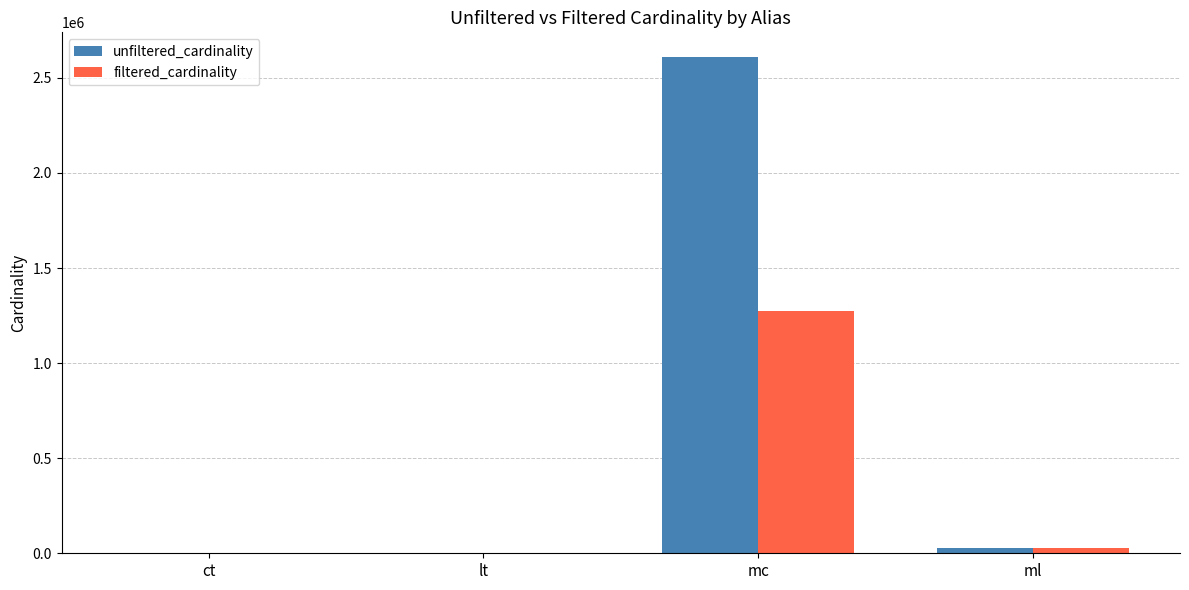

Which series changed the most between lt and mc?

unfiltered_cardinality